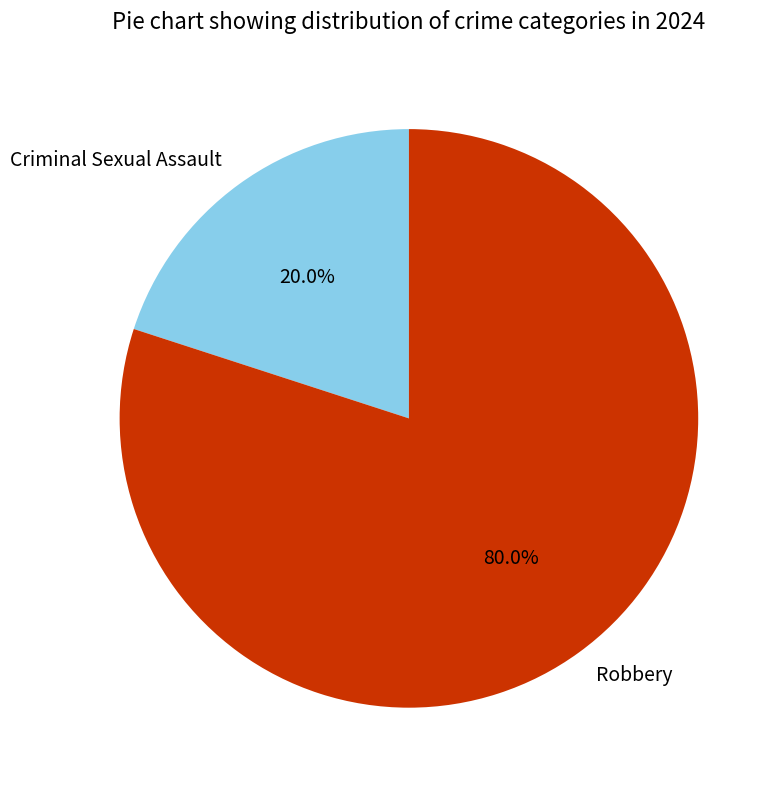

What is the ratio of the value at Robbery to the value at Criminal Sexual Assault?

4.0